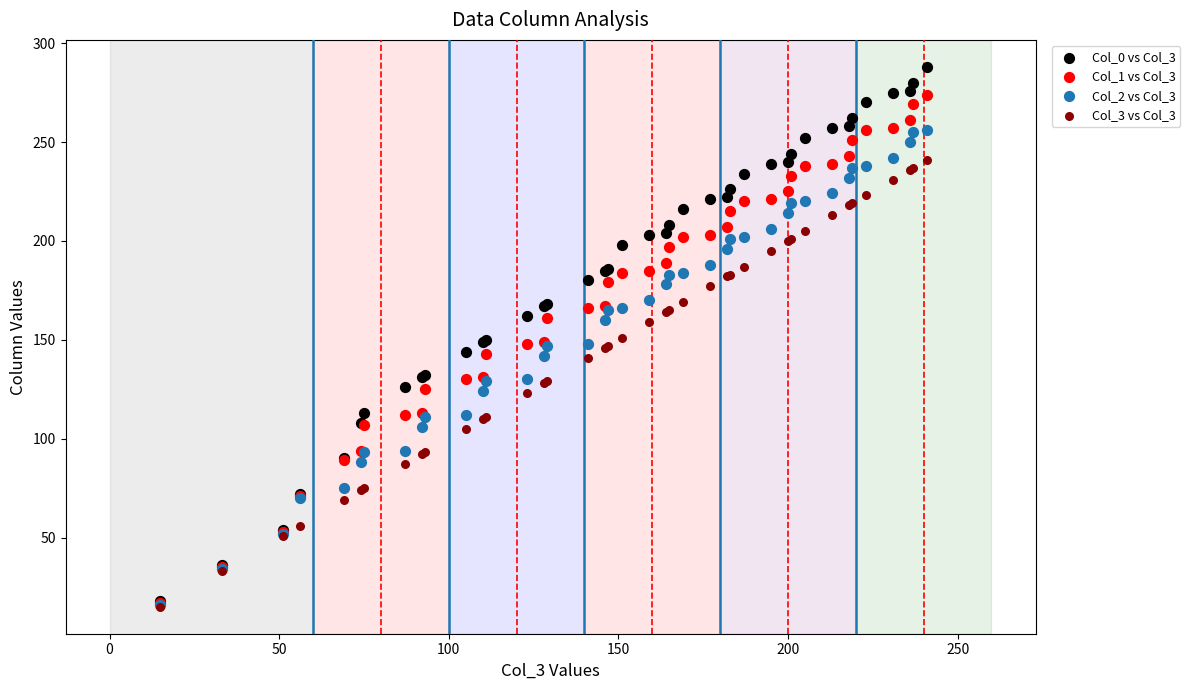

What are all the series names shown in the legend?

Col_0 vs Col_3, Col_1 vs Col_3, Col_2 vs Col_3, Col_3 vs Col_3